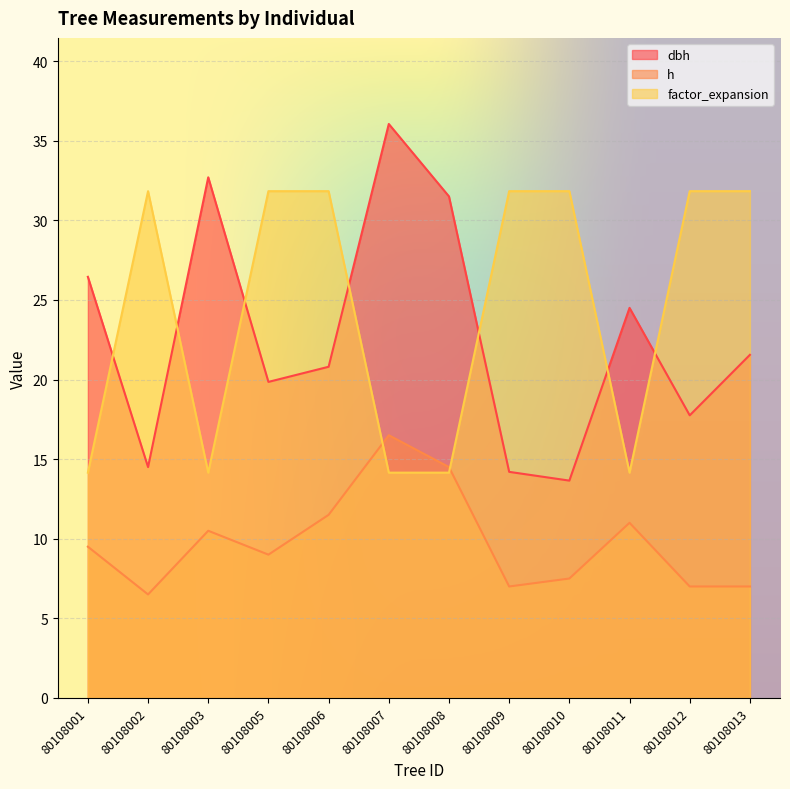

What is the total value across all series at 80108008?

60.1